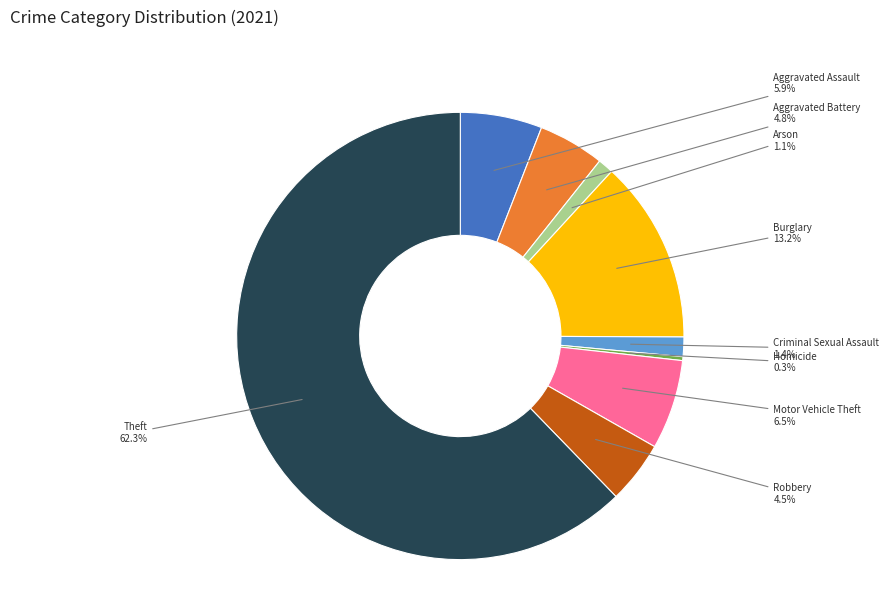

Which category accounts for the majority?

Theft